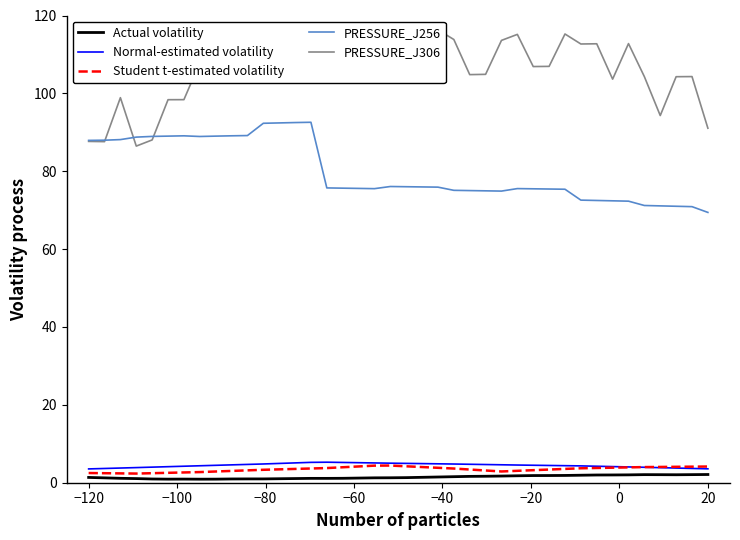

What are all the series names shown in the legend?

Actual volatility, Normal-estimated volatility, Student t-estimated volatility, PRESSURE_J256, PRESSURE_J306